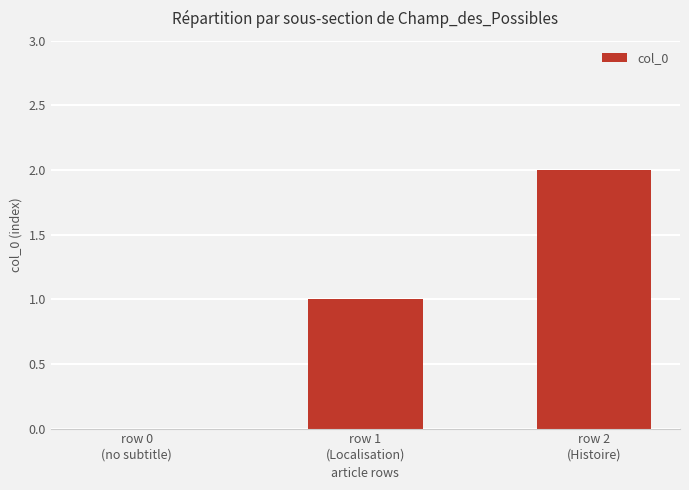

Count the values in the range 0 to 2.

3